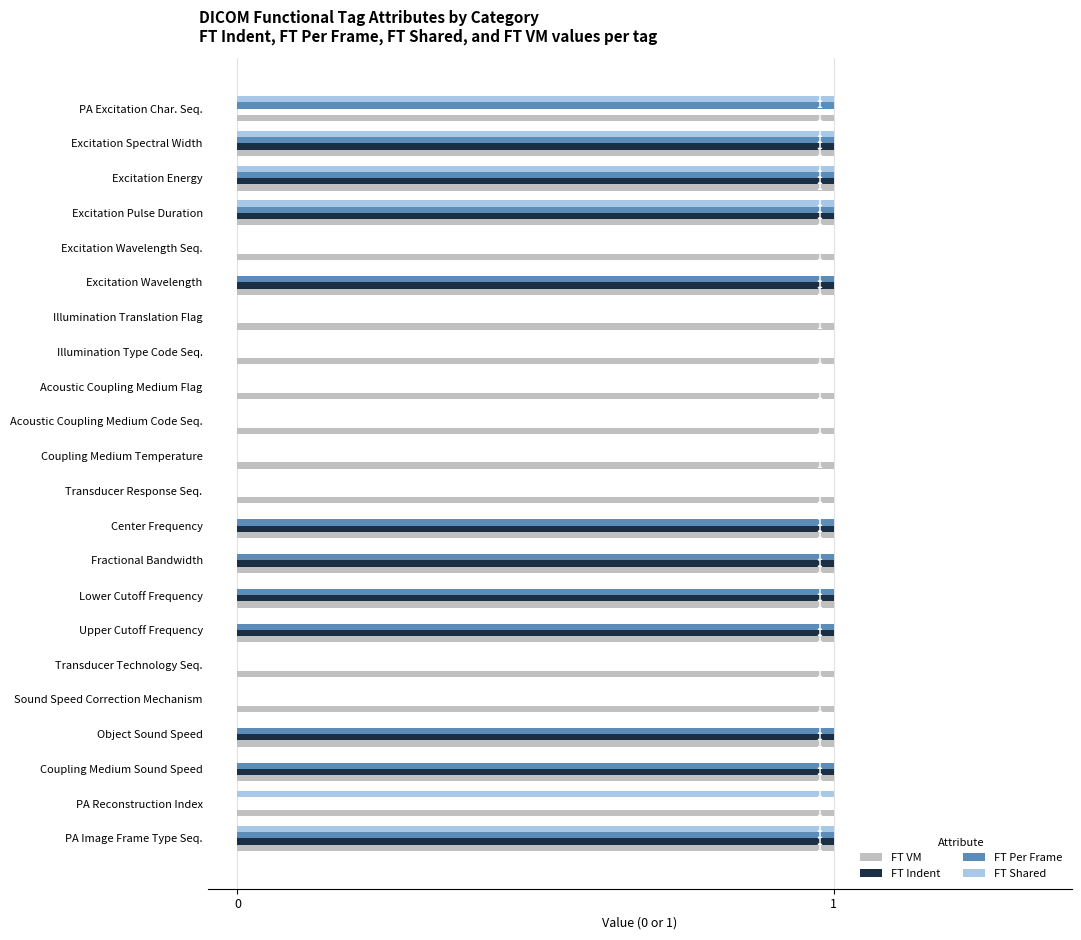

What is the sum of all FT VM values?

22